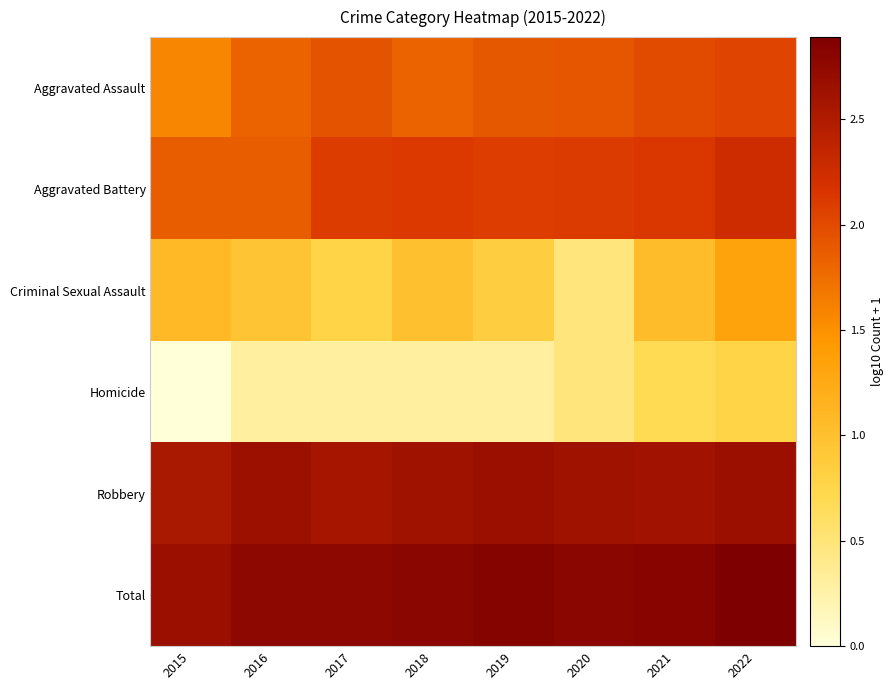

Reading right to left, transcribe all the data shown in this chart.

Aggravated Assault: 2022=2.0	2021=2.0	2020=1.9	2019=1.9	2018=1.8	2017=1.9	2016=1.8	2015=1.6
Aggravated Battery: 2022=2.3	2021=2.1	2020=2.1	2019=2.1	2018=2.1	2017=2.1	2016=1.9	2015=1.9
Criminal Sexual Assault: 2022=1.3	2021=1.0	2020=0.5	2019=0.8	2018=1.0	2017=0.8	2016=1.0	2015=1.1
Homicide: 2022=0.8	2021=0.7	2020=0.5	2019=0.3	2018=0.3	2017=0.3	2016=0.3	2015=0.0
Robbery: 2022=2.7	2021=2.6	2020=2.6	2019=2.7	2018=2.6	2017=2.6	2016=2.6	2015=2.5
Total: 2022=2.9	2021=2.8	2020=2.8	2019=2.8	2018=2.8	2017=2.8	2016=2.8	2015=2.7